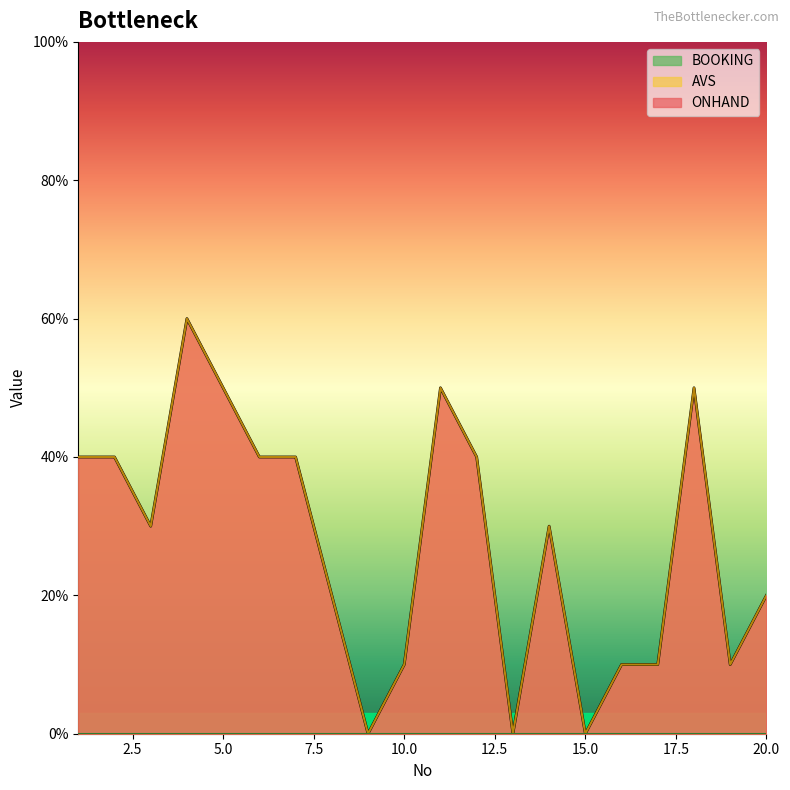

How many AVS values are between 1 and 4?

13